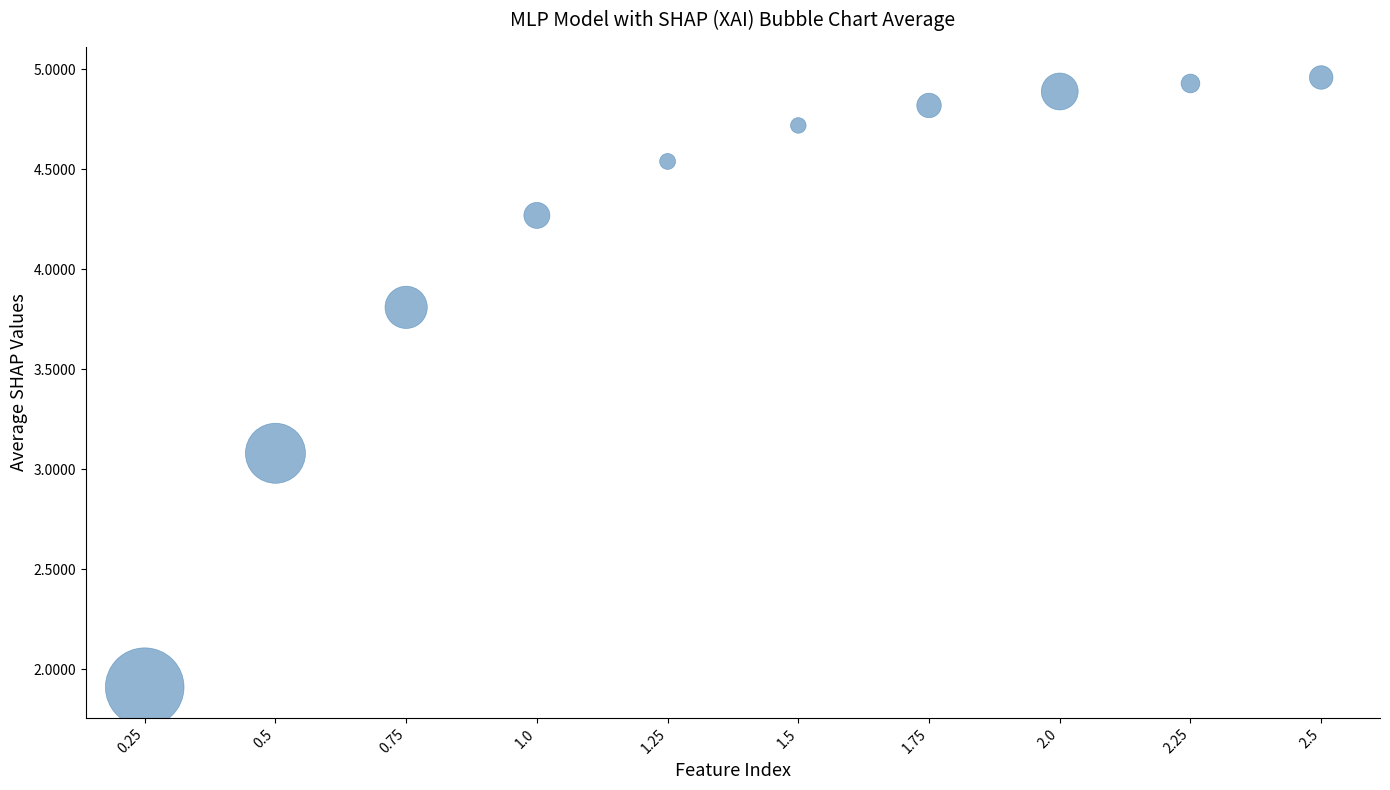

What Y value in the scatter plot is closest to 3?

3.1